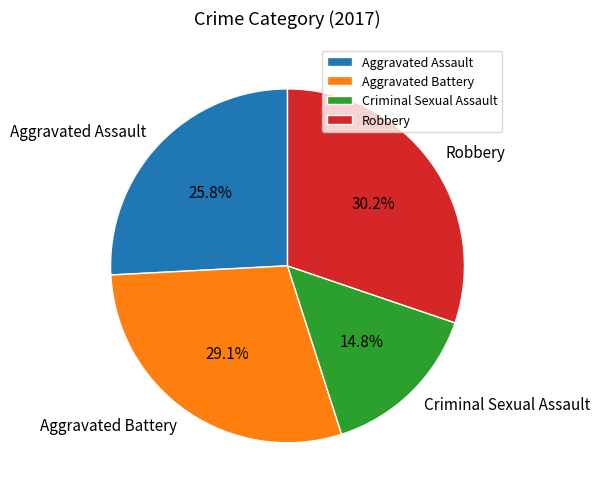

What portion of the pie excludes Aggravated Battery?

70.9%